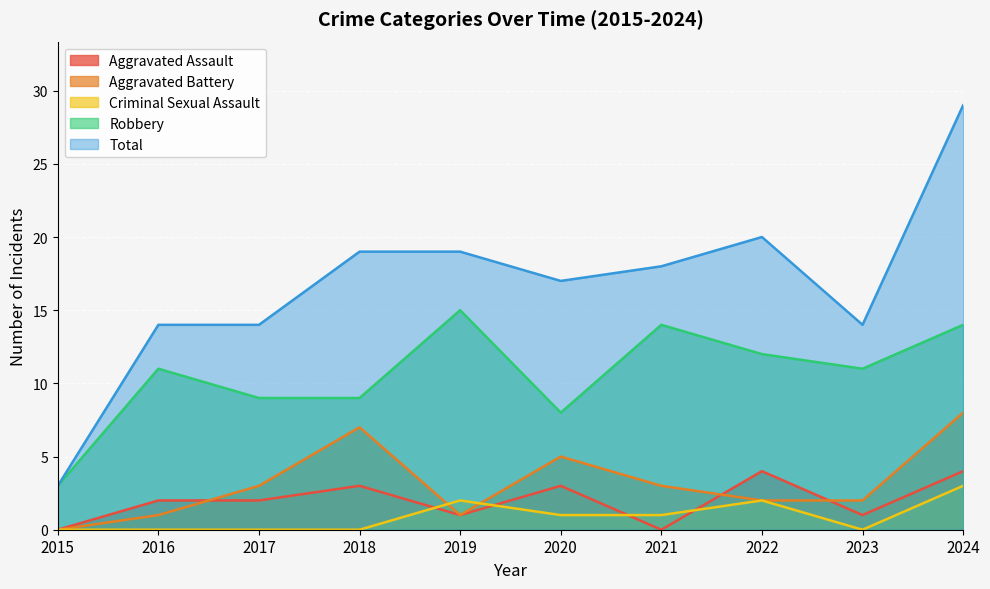

What is the difference between the second highest and minimum values in the Aggravated Assault series?

4